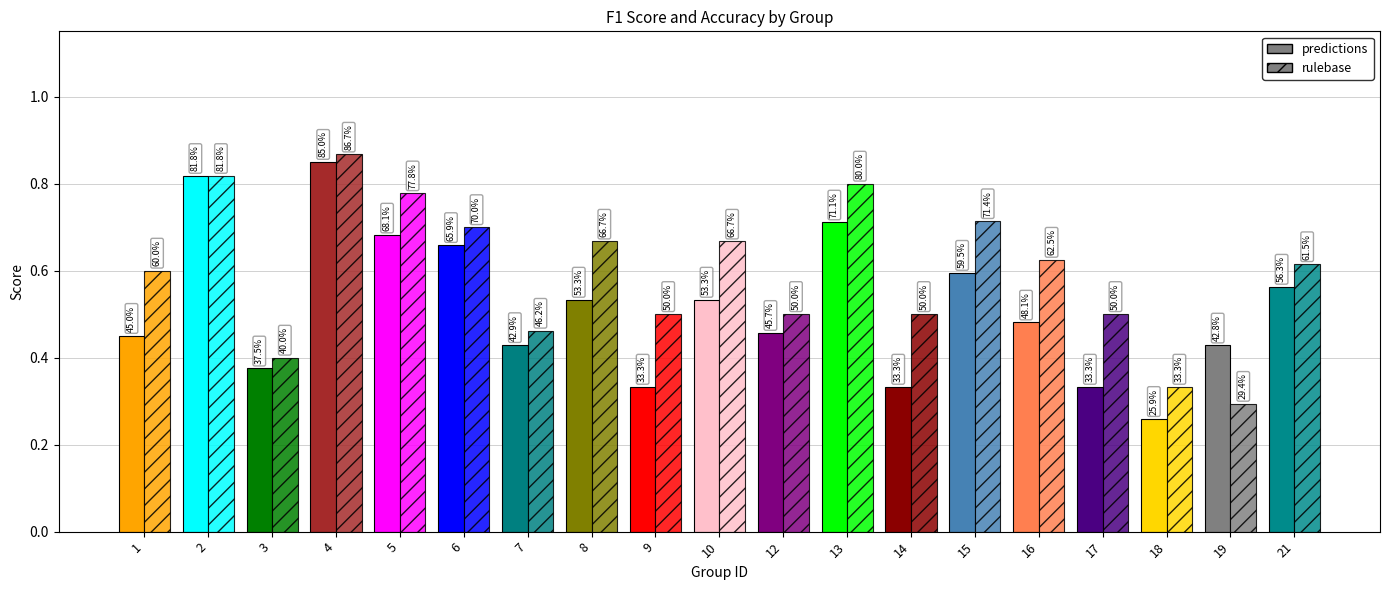

Rank the categories by accuracy value from highest to lowest.

4, 2, 13, 5, 15, 6, 8, 10, 16, 21, 1, 9, 12, 14, 17, 7, 3, 18, 19